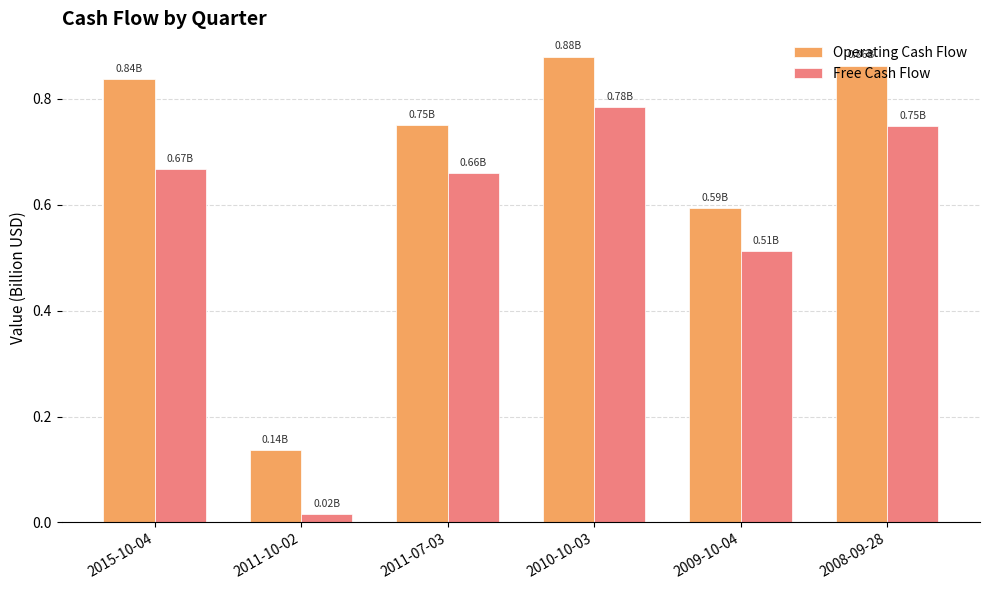

Is it true that Operating Cash Flow equals 0.5 at 2008-09-28?

False